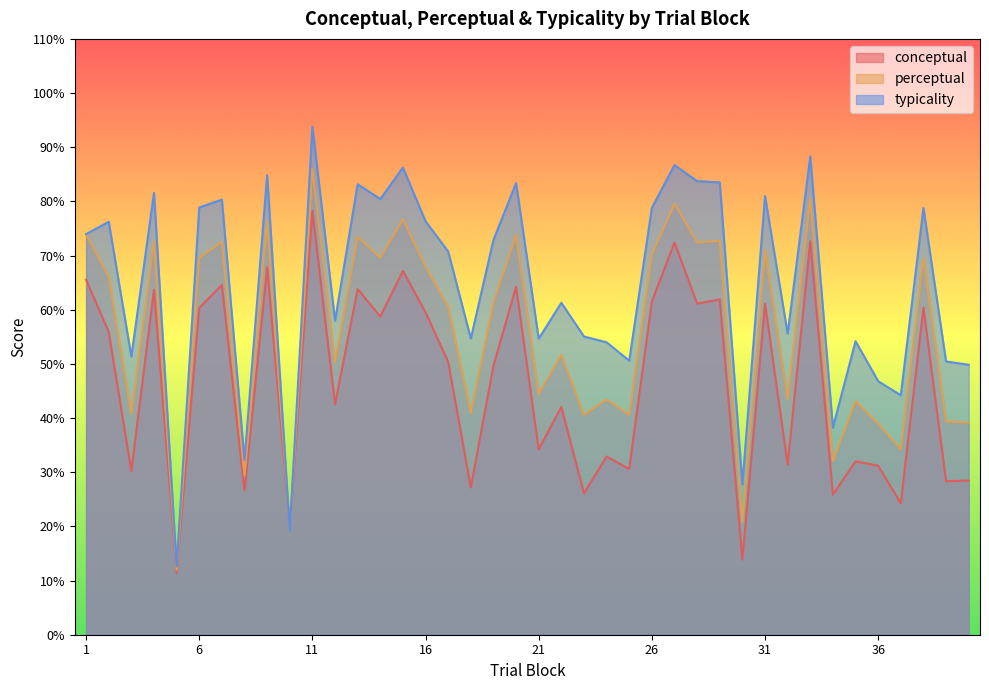

What is the difference between the highest and lowest values at 9?

17.0